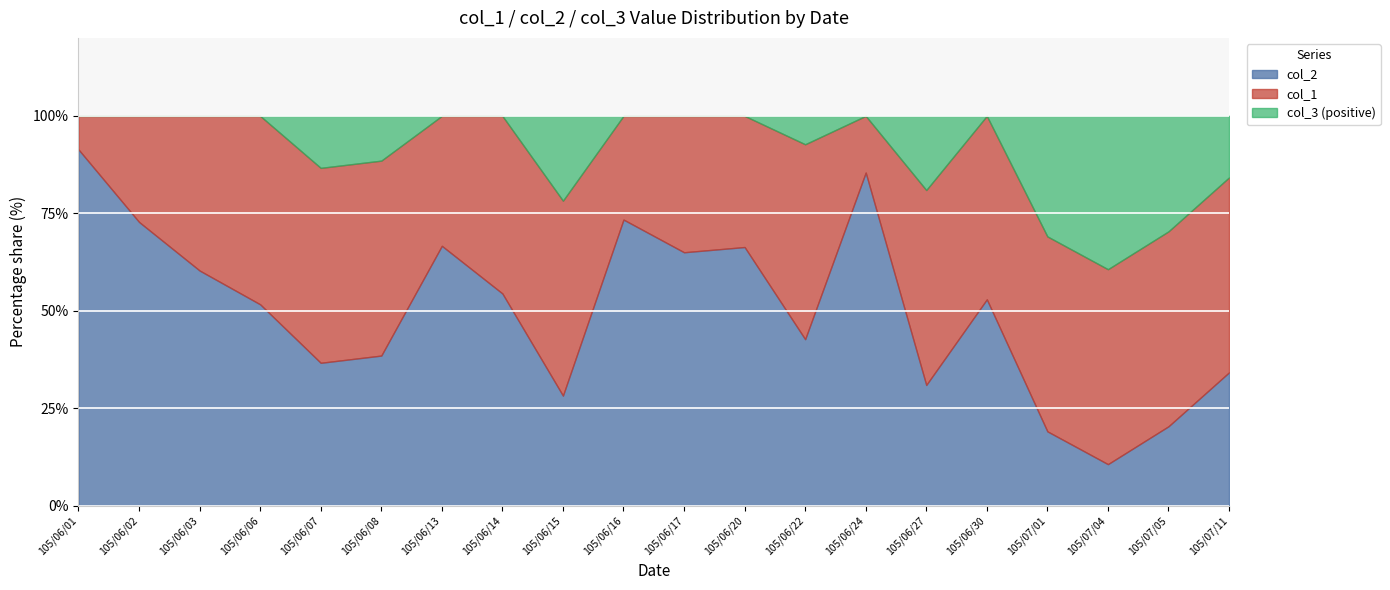

Reading left to right, extract all data points from this chart.

col_1: 52000	120000	217000	178000	220000	283000	68000	174000	200000	76000	247000	200000	302000	65000	184000	88000	207000	225000	238000	310008
col_2: 551302	321000	330000	190231	161307	218000	136000	208000	113000	209720	459000	394448	258000	382000	114000	99000	79000	48000	97000	212105
col_3: -499302	-201000	-113000	-12231	58693	65000	-68000	-34000	87000	-133720	-212000	-194448	44000	-317000	70000	-11000	128000	177000	141000	97903